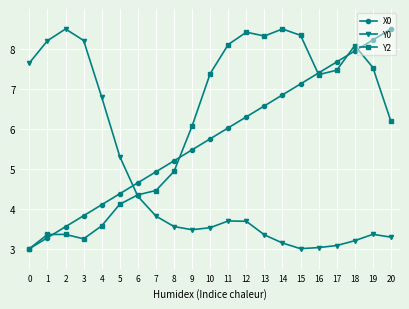

How many lines are shown in the chart?

3